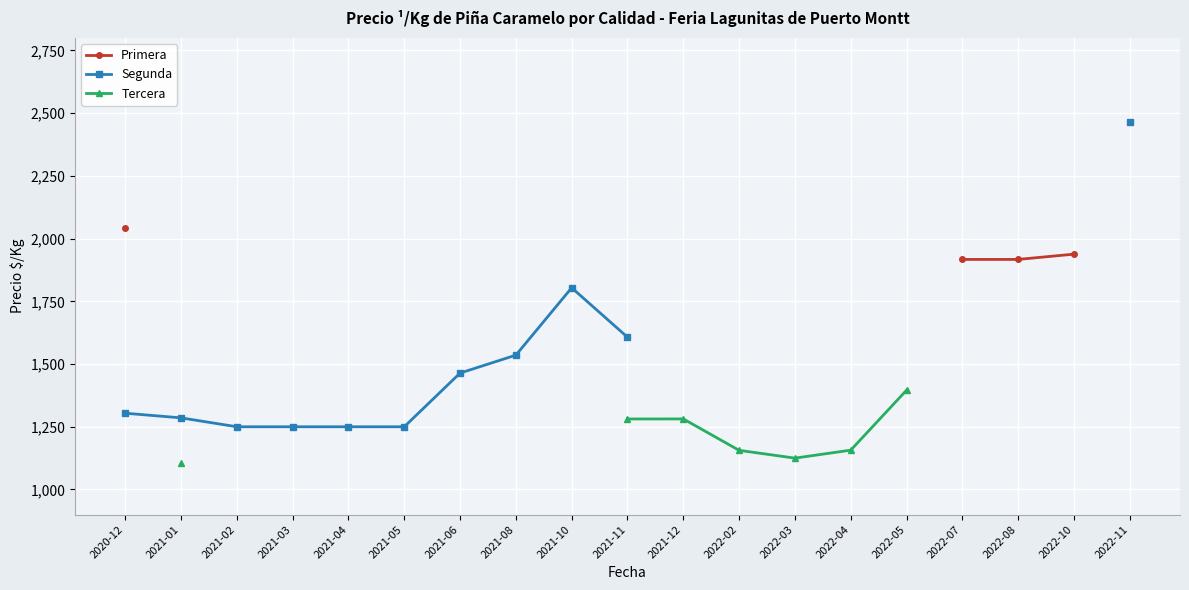

At how many categories does at least one series exceed 2150?

1